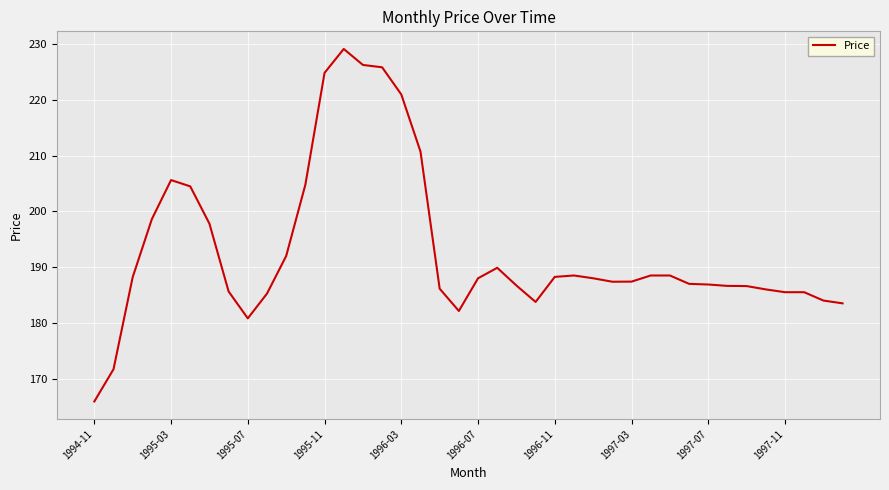

What is the difference between the maximum and minimum values?

63.3